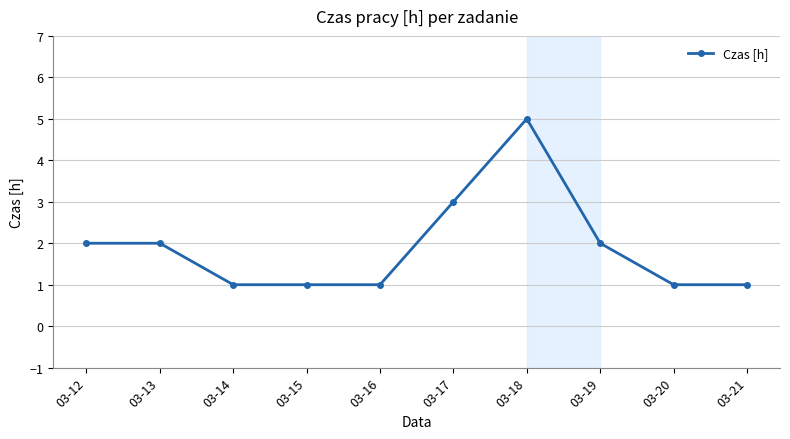

Where is the data nearest to the value 3?

03-17